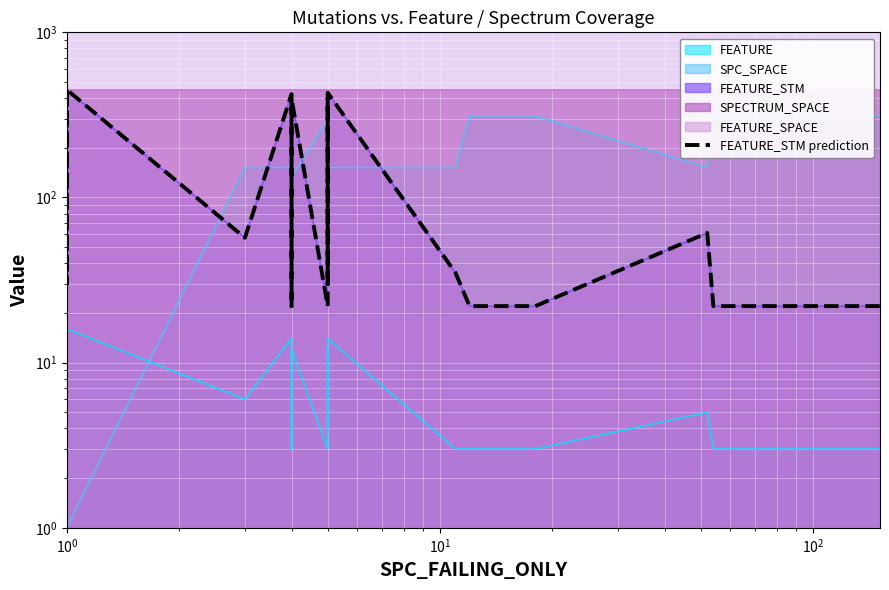

What is the value of the 28th point from the left?

22